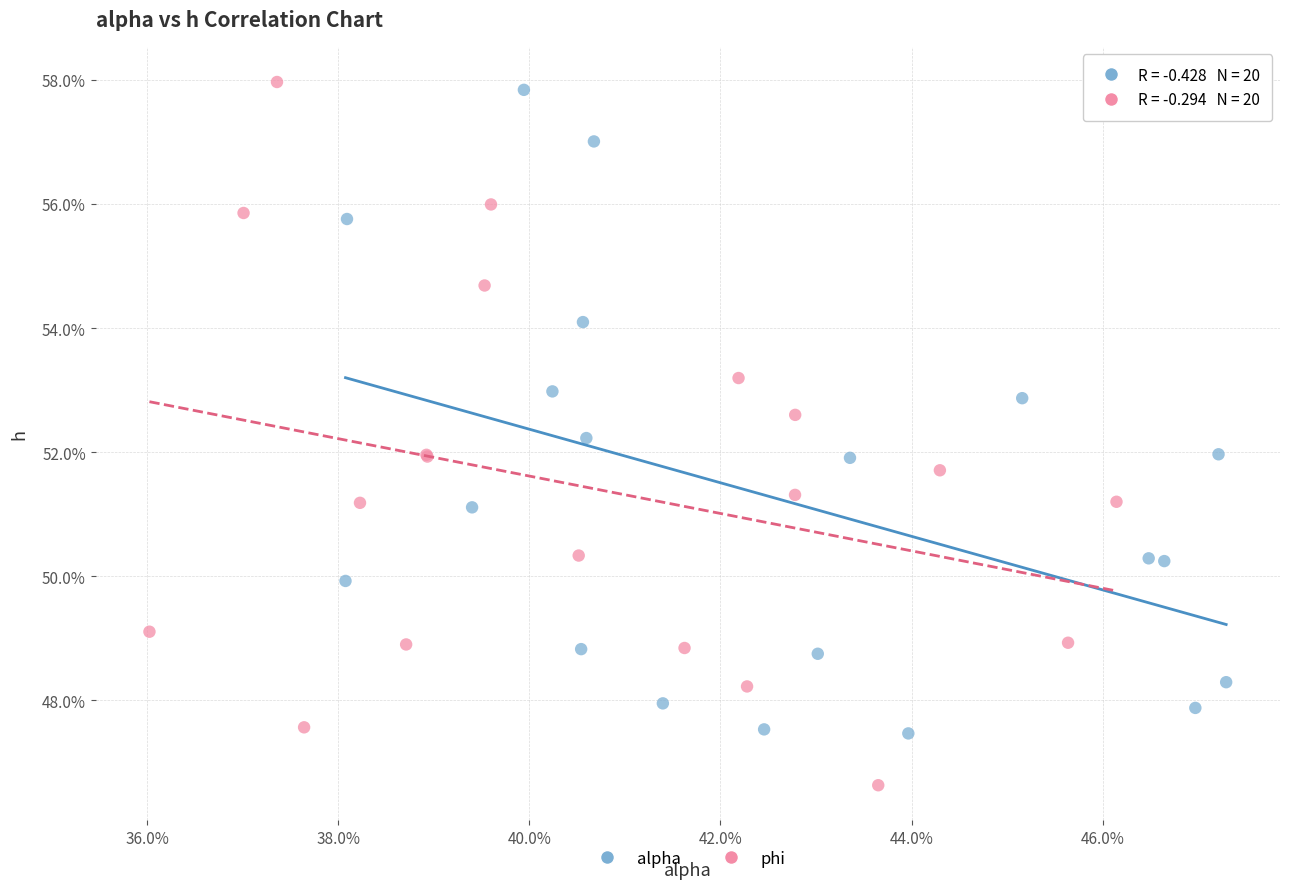

Which series contains the lowest Y value?

phi